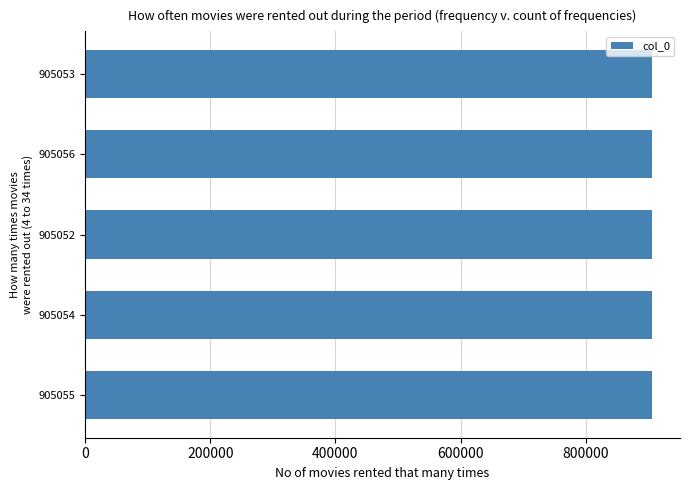

What is the sum of all values?

4525270